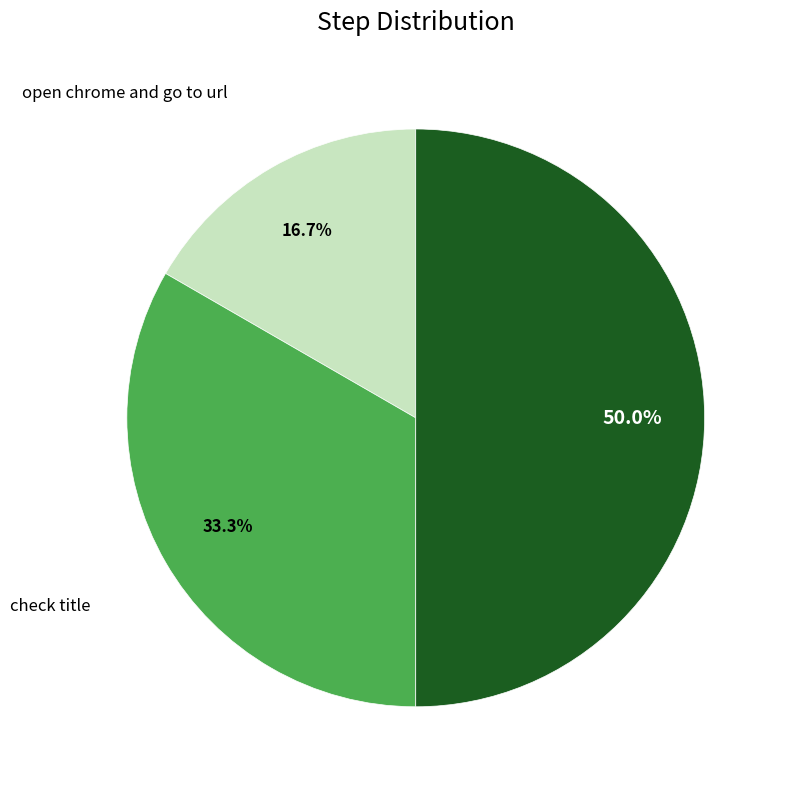

The close the browser slice represents 50% of the pie. True or false?

True